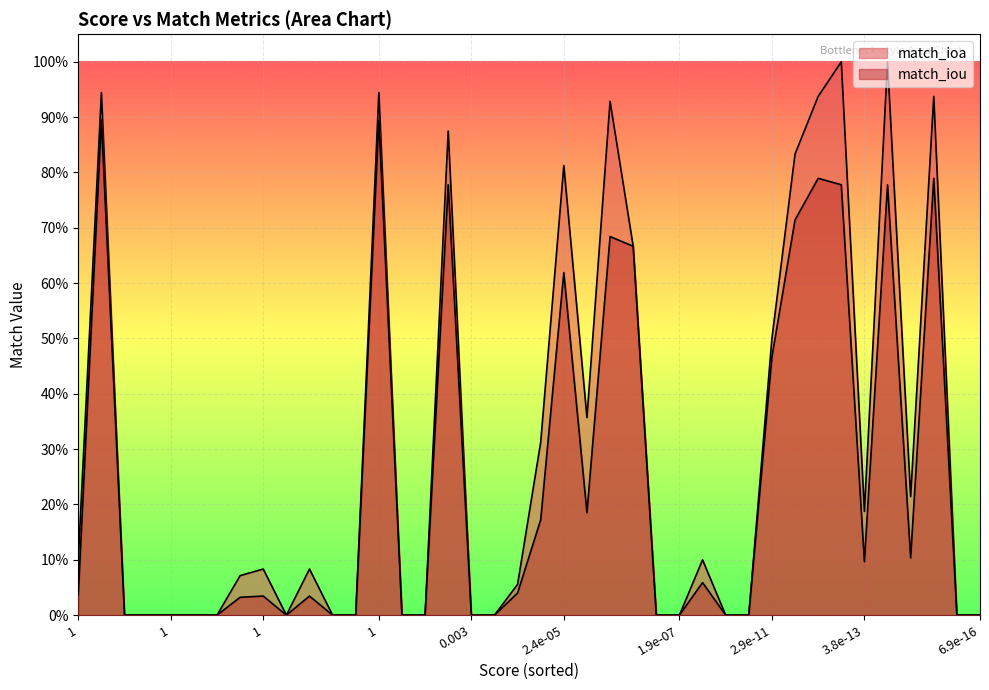

True or false: match_iou and match_ioa intersect in this chart.

False